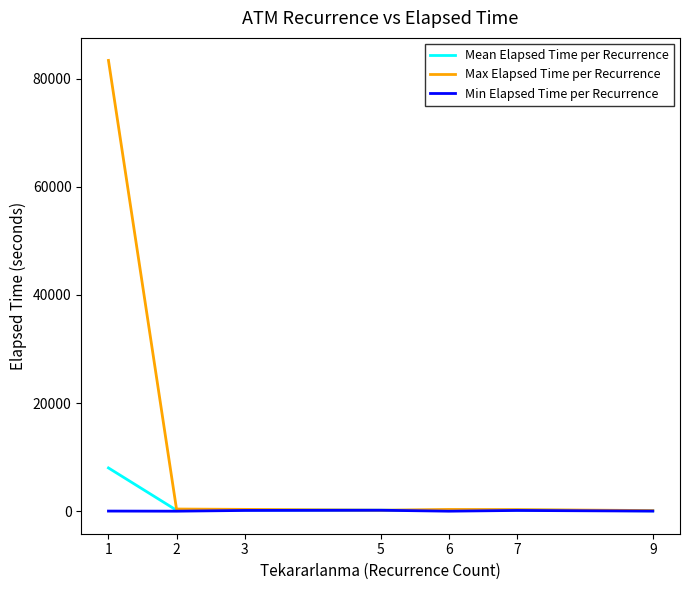

Rank the series at 1 from lowest to highest value.

Min Elapsed Time per Recurrence, Mean Elapsed Time per Recurrence, Max Elapsed Time per Recurrence